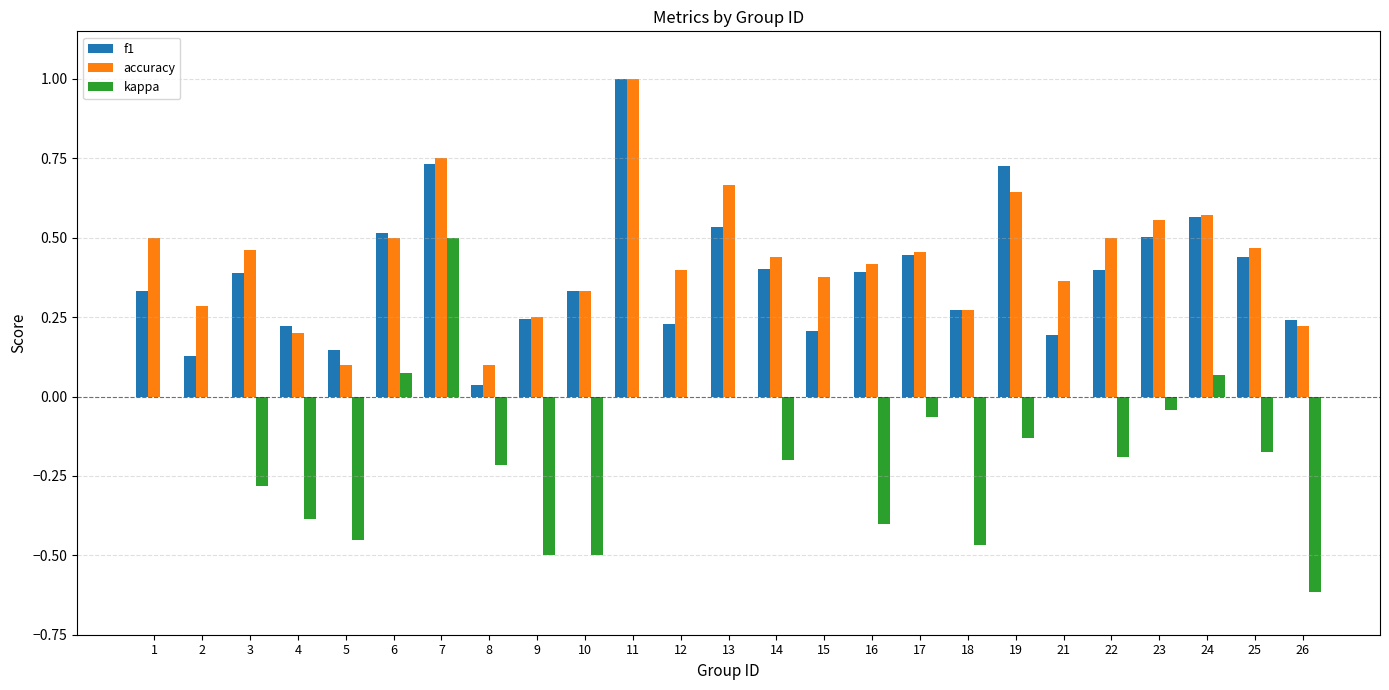

Which series changed the most between 12 and 19?

f1